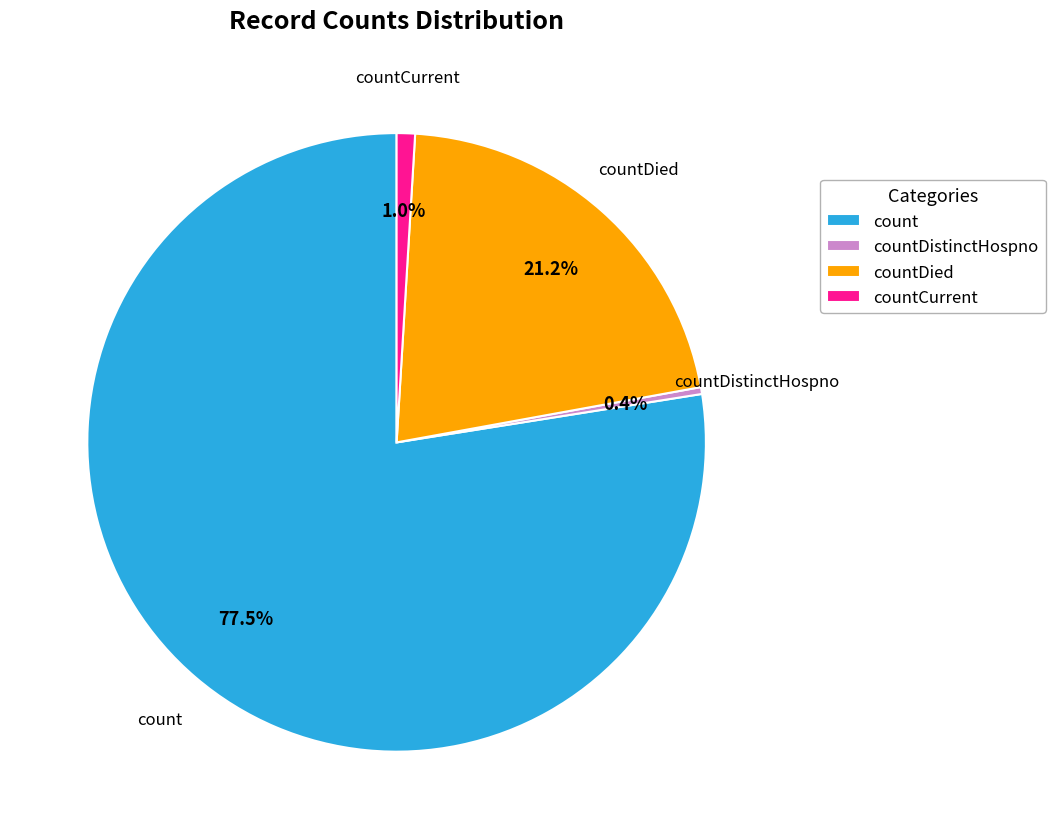

Does any single category account for the majority?

Yes